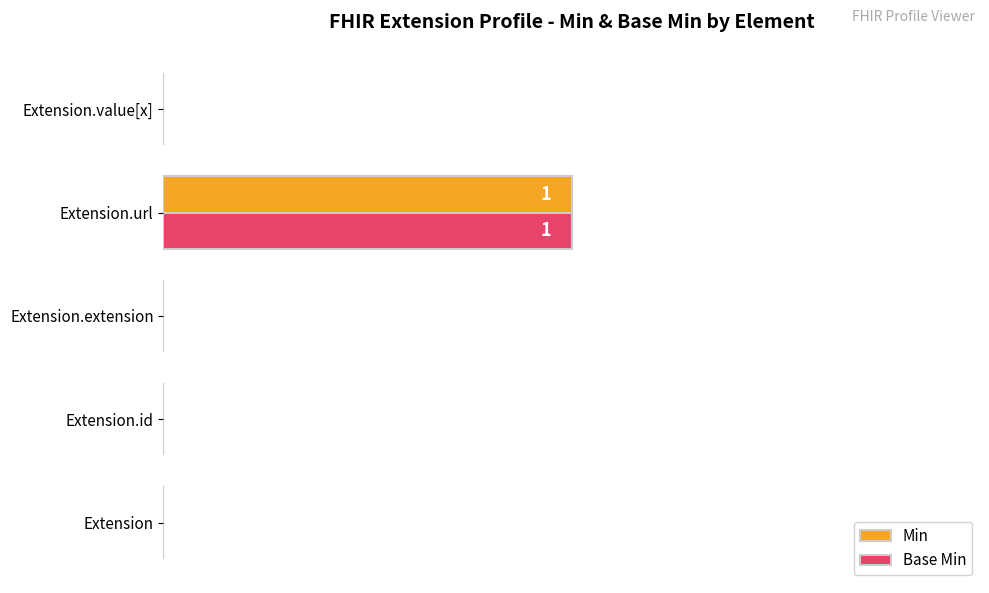

At which category is the sum across all series the highest?

Extension.url